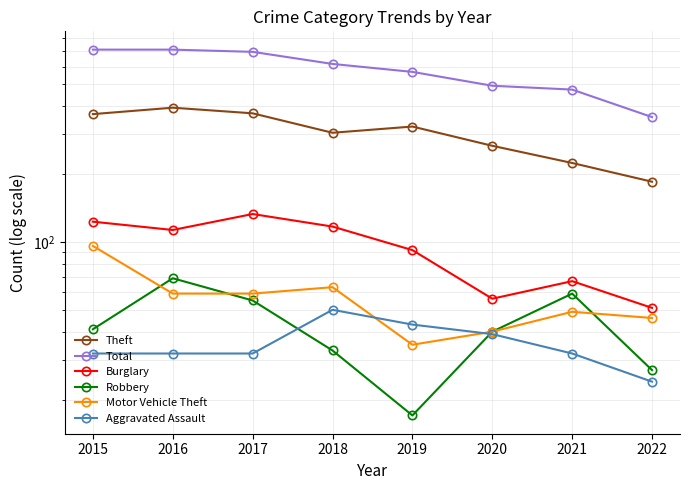

True or false: Total and Robbery intersect in this chart.

False